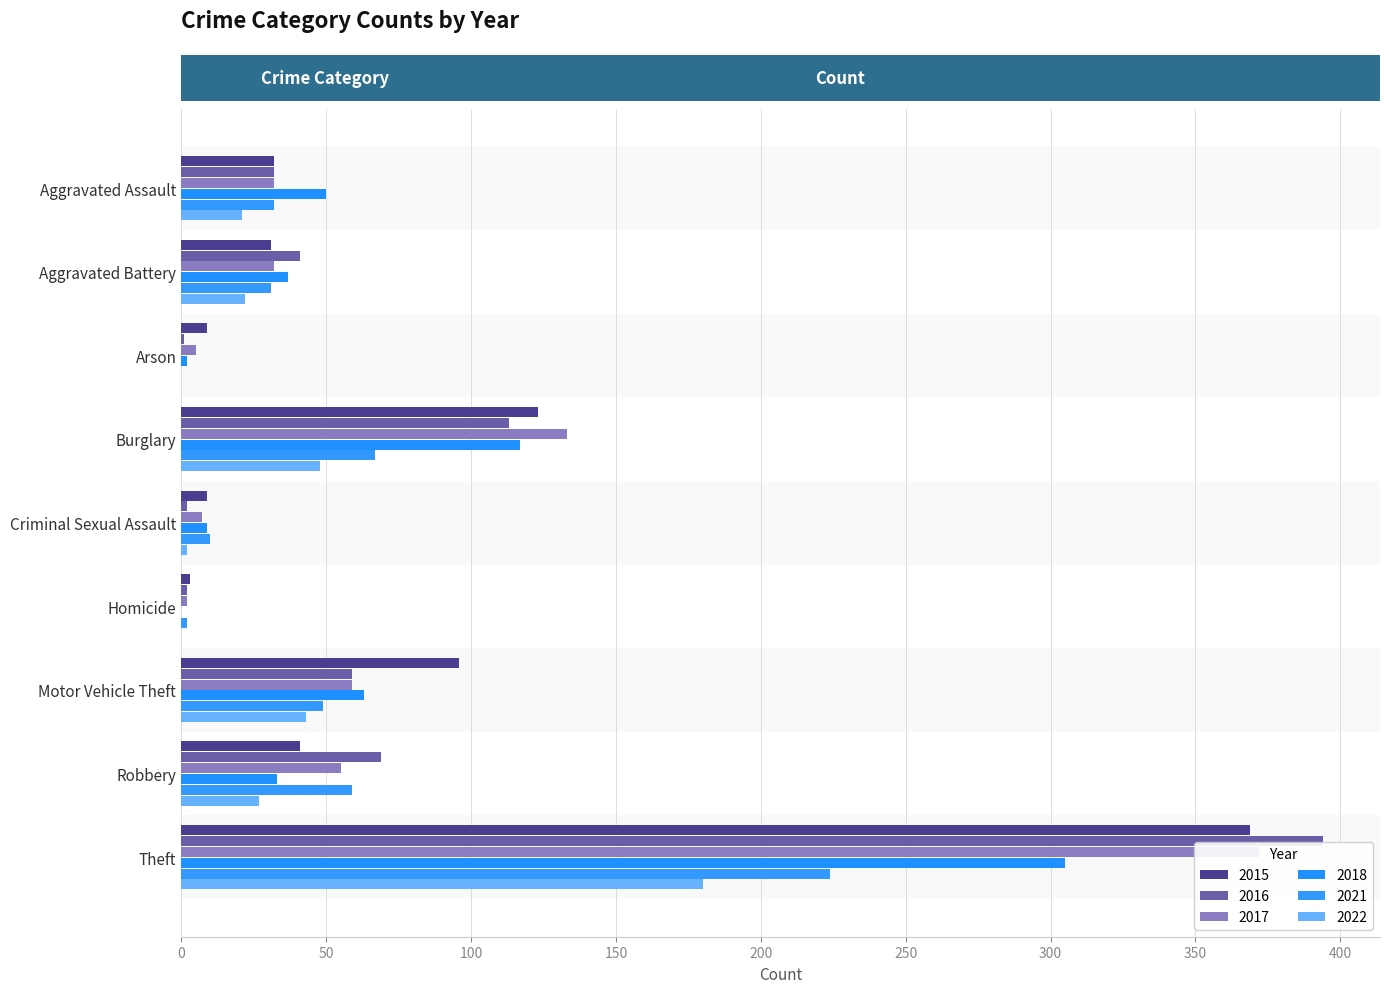

Which label corresponds to the smallest value in the chart?

Homicide